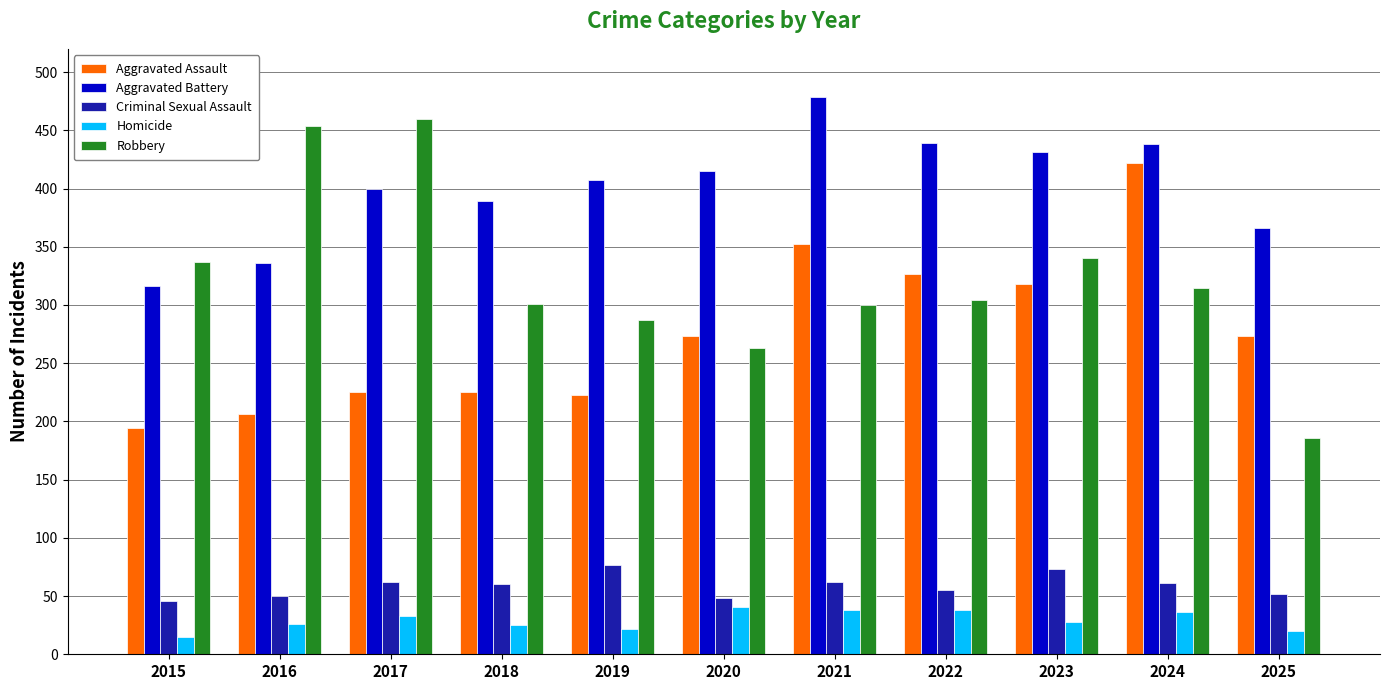

At how many categories does at least one series exceed 310?

11